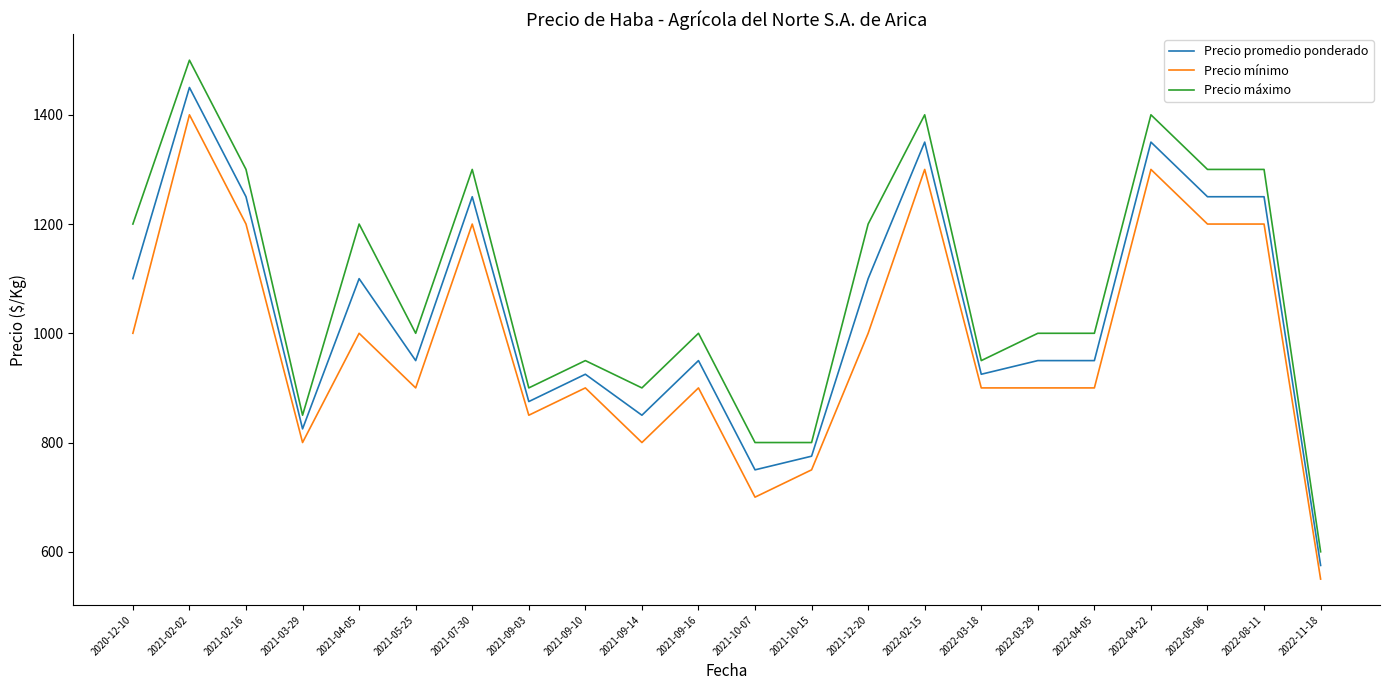

What is the smallest value displayed?

550